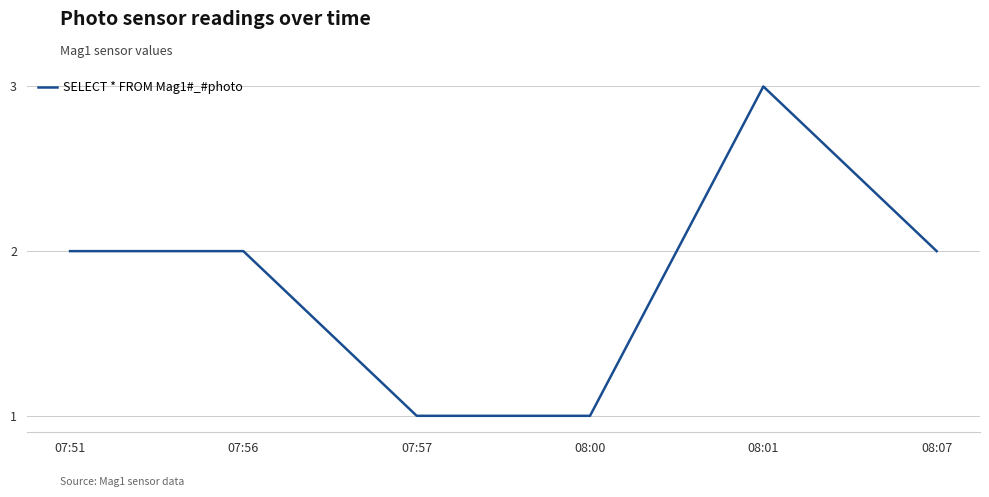

True or false: there are more than 0 points higher than both neighbors.

True